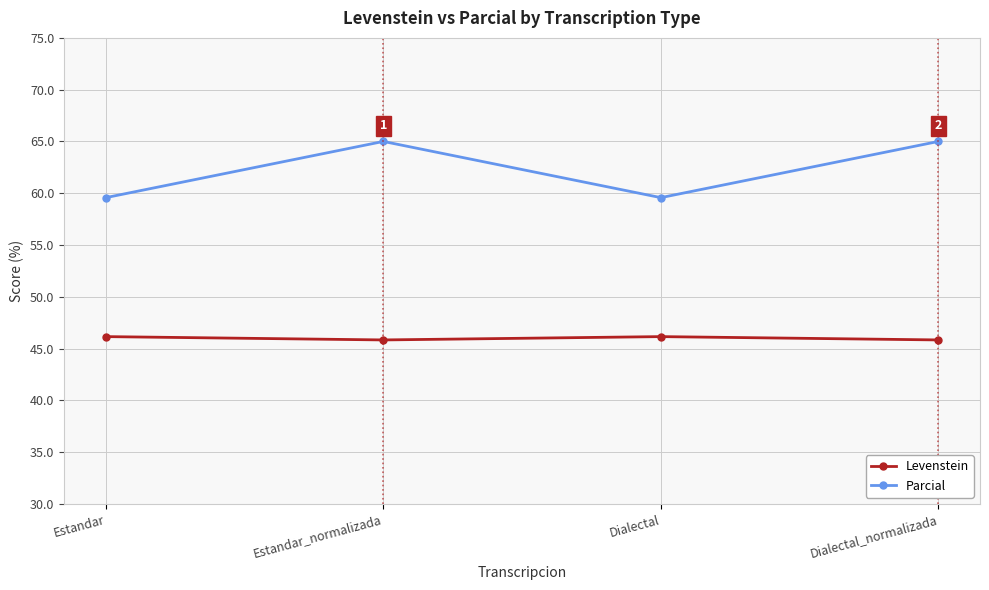

What is the approximate value of Levenstein at Dialectal?

46.2